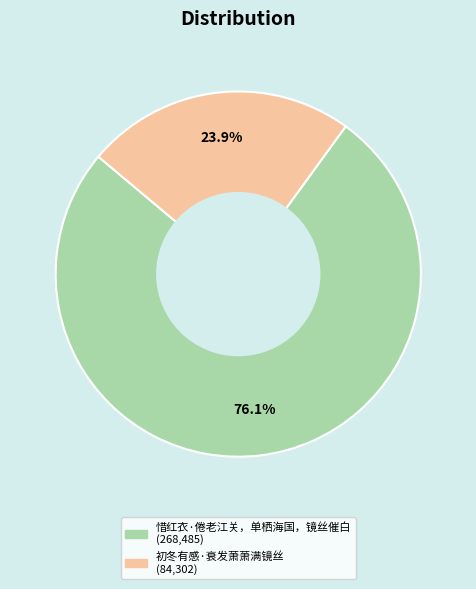

Rank the categories by value from lowest to highest.

初冬有感·衰发萧萧满镜丝, 惜红衣·倦老江关，单栖海国，镜丝催白